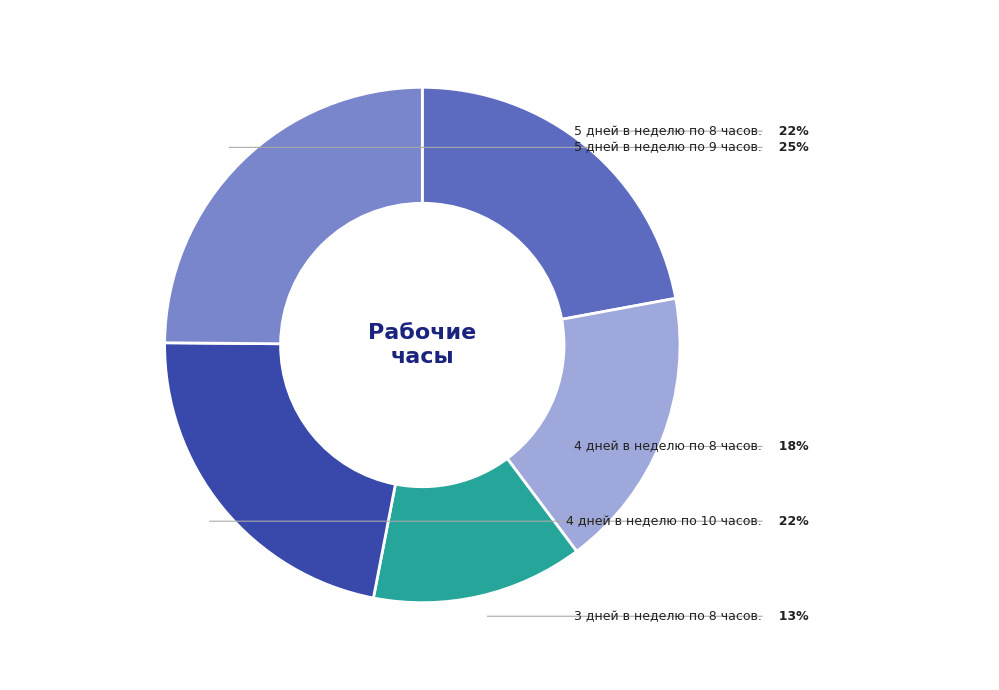

Does any single category account for the majority?

No